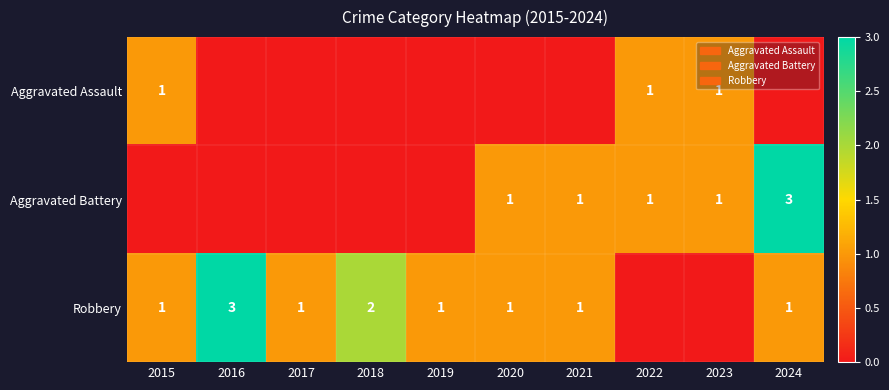

What is the spread (max minus min) of values at 2019?

1